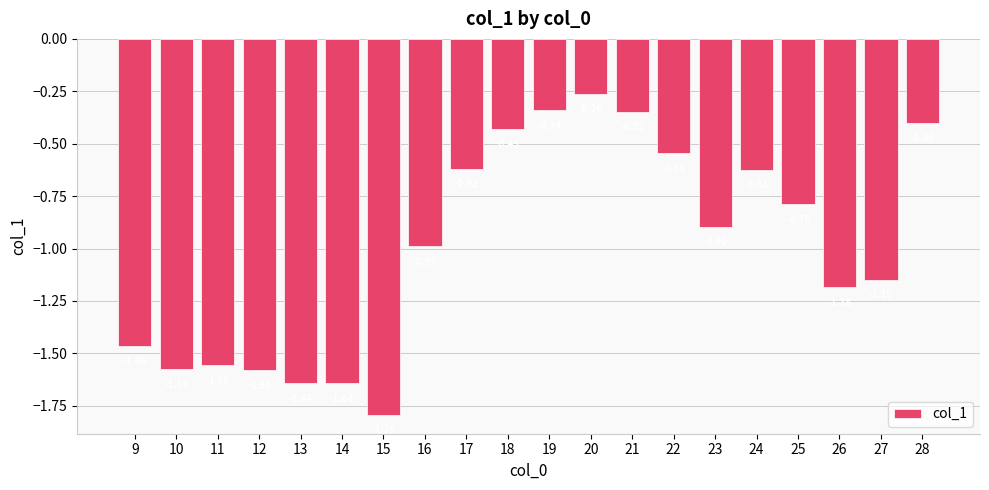

How many bars are there in total?

20